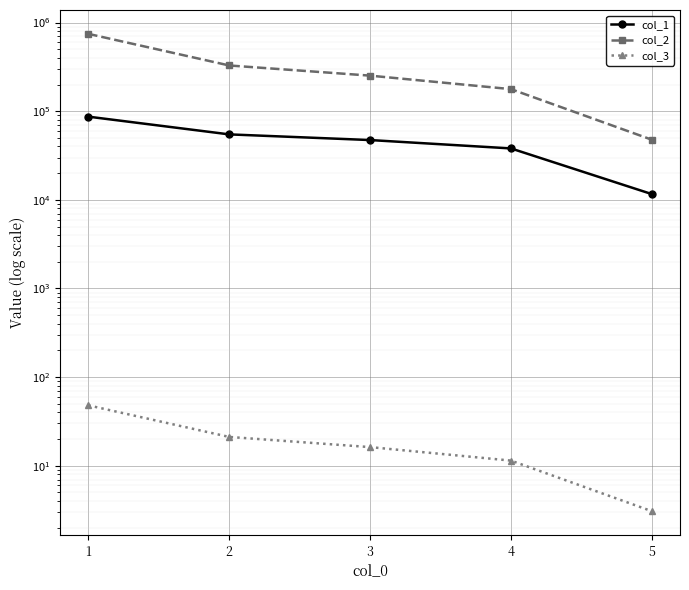

What is the smallest value displayed?

3.1